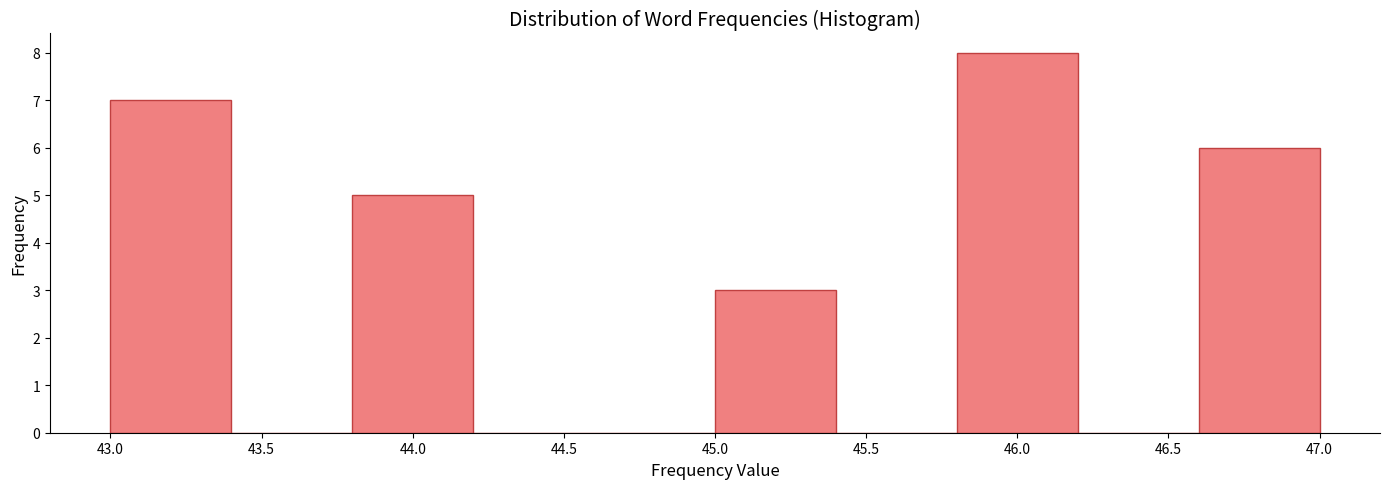

Which range on the x-axis has the tallest bar?

45.8 to 46.2